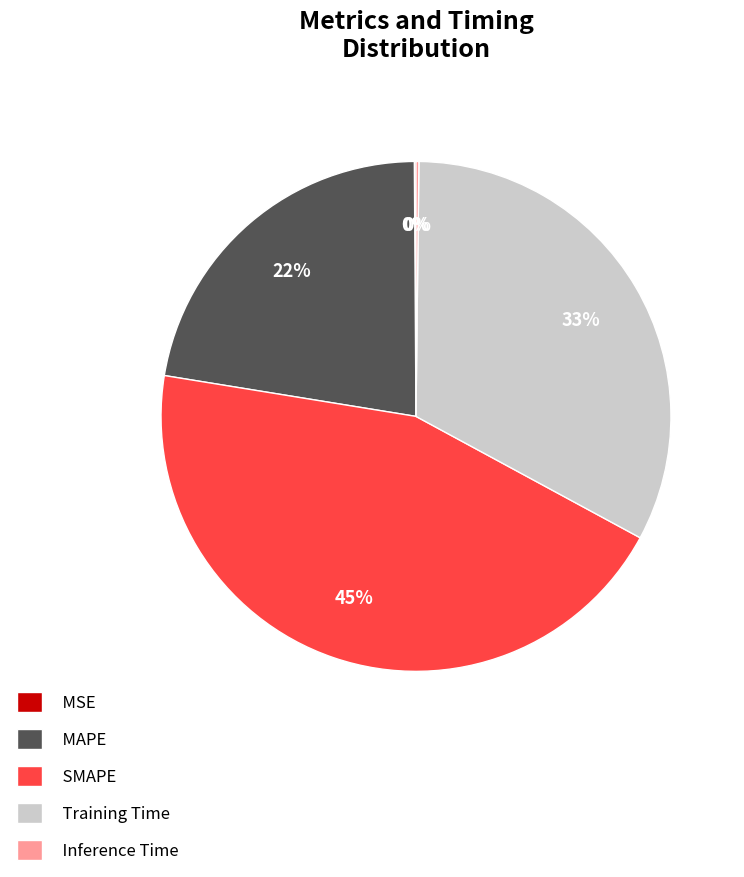

Which slice is the largest?

SMAPE